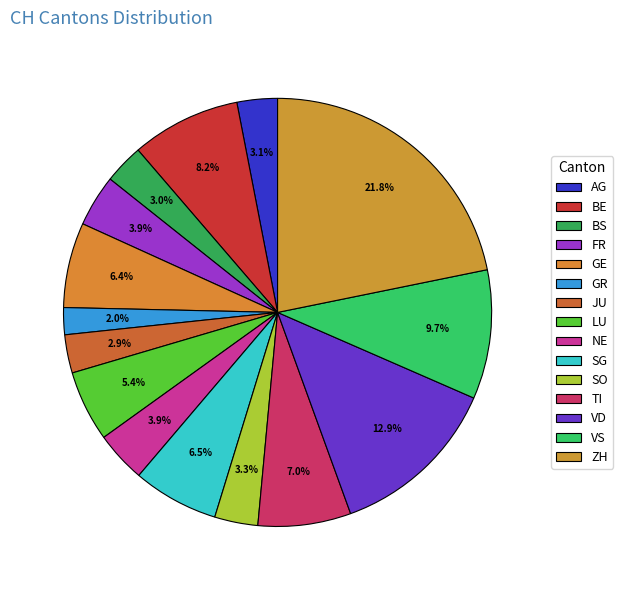

Does BS represent more than half of the total?

No